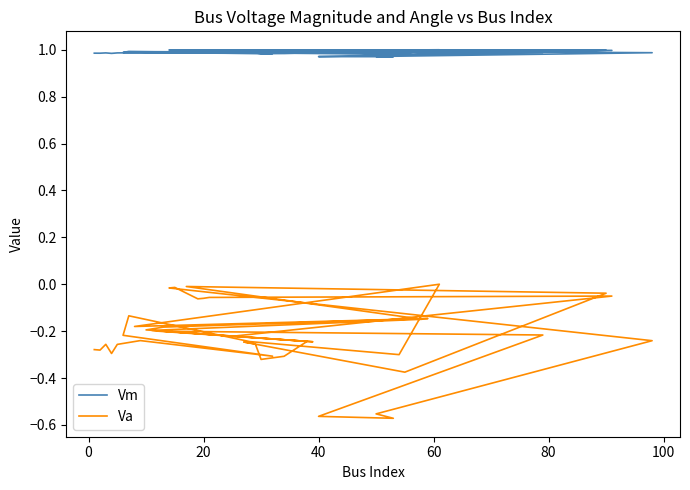

How many data points does each series have?

40